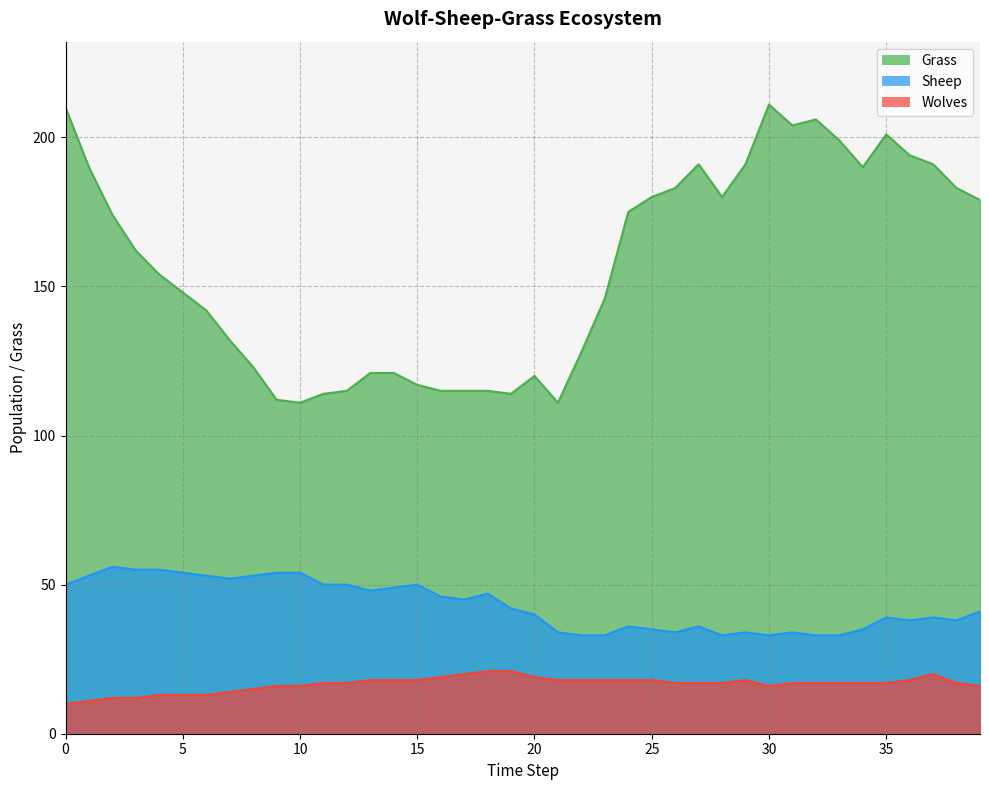

At 12, list the series in order from largest to smallest.

Grass, Sheep, Wolves